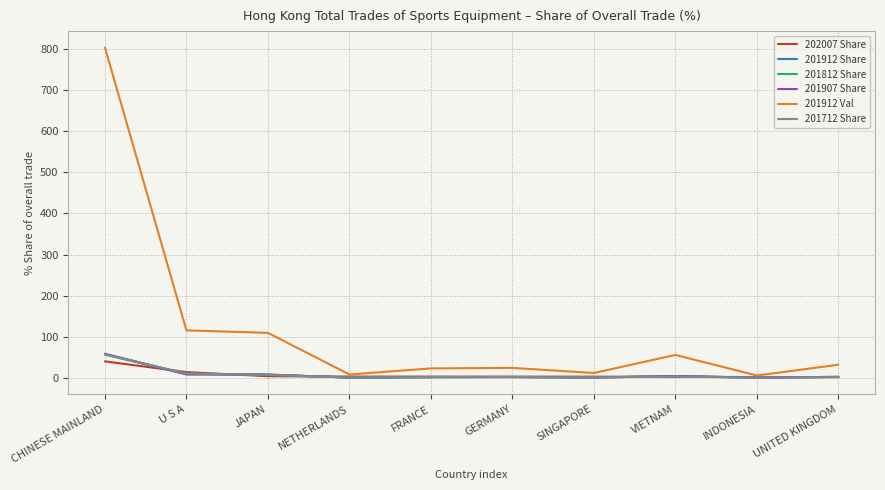

What is the total value across all series at INDONESIA?

9.0